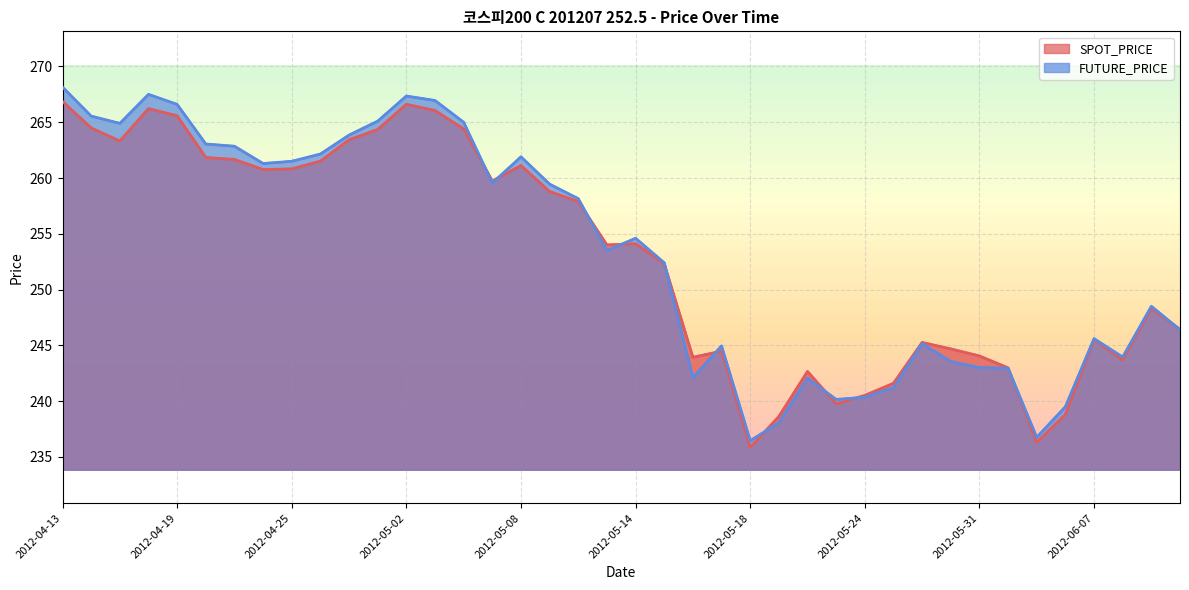

Reading right to left, list all the values displayed in this chart.

SPOT_PRICE: 246.4	248.3	243.7	245.5	238.8	236.3	243.0	244.1	244.7	245.3	241.6	240.5	239.8	242.7	238.6	235.8	244.5	243.9	252.3	254.1	254.0	257.9	258.8	261.1	259.7	264.4	266.1	266.6	264.4	263.4	261.5	260.8	260.8	261.7	261.8	265.6	266.2	263.3	264.5	266.9
FUTURE_PRICE: 246.4	248.5	243.9	245.6	239.5	236.8	242.9	243.0	243.6	245.2	241.2	240.3	240.2	242.1	238.1	236.4	244.9	242.1	252.4	254.6	253.5	258.1	259.4	261.9	259.6	265.0	266.9	267.4	265.1	263.9	262.1	261.5	261.3	262.9	263.1	266.6	267.5	264.9	265.6	268.1